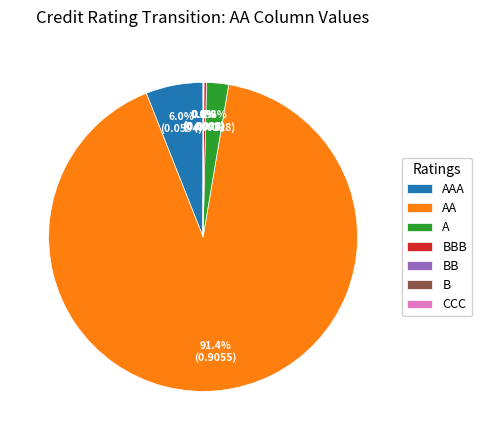

What is the largest slice in the pie chart?

AA